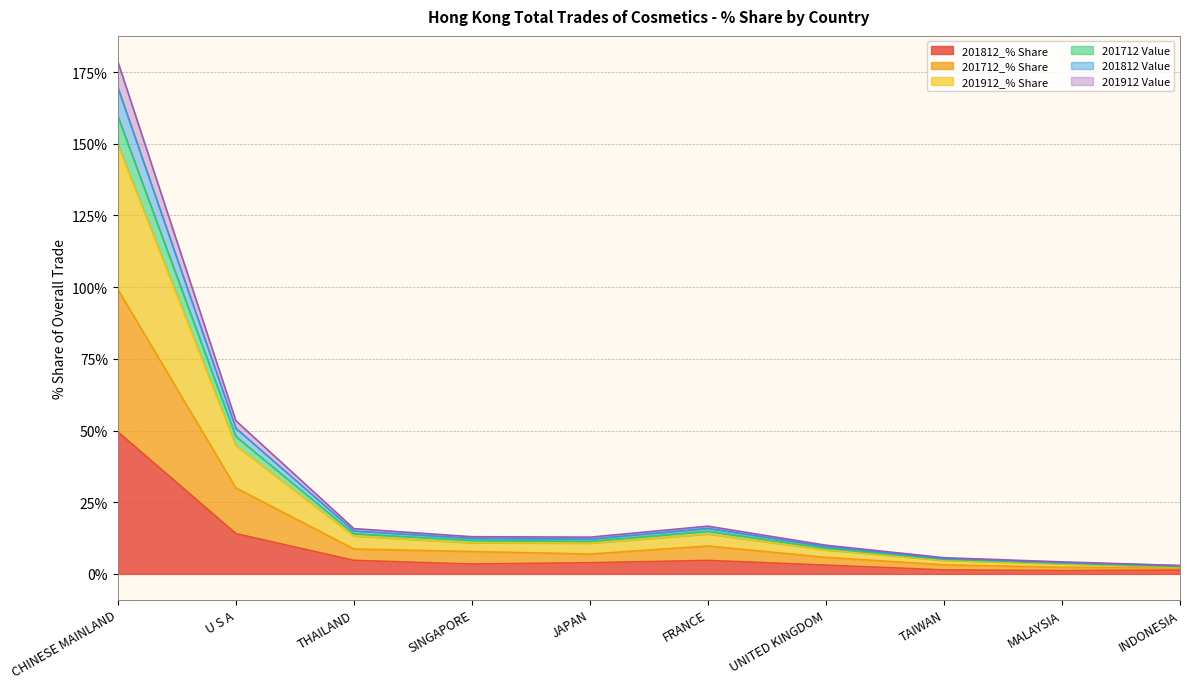

Rank the categories by 201712_% Share value from highest to lowest.

CHINESE MAINLAND, U S A, FRANCE, THAILAND, SINGAPORE, JAPAN, UNITED KINGDOM, TAIWAN, MALAYSIA, INDONESIA